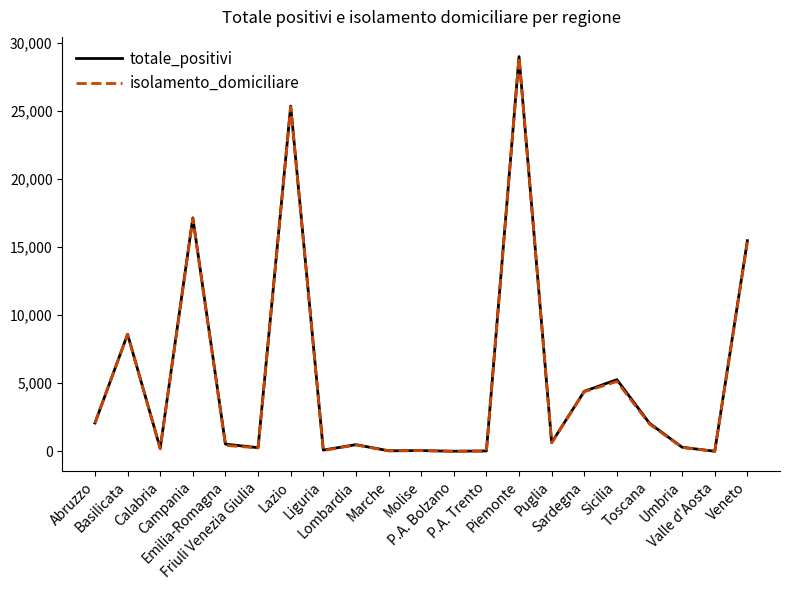

What is the sum of all totale_positivi values?

111989